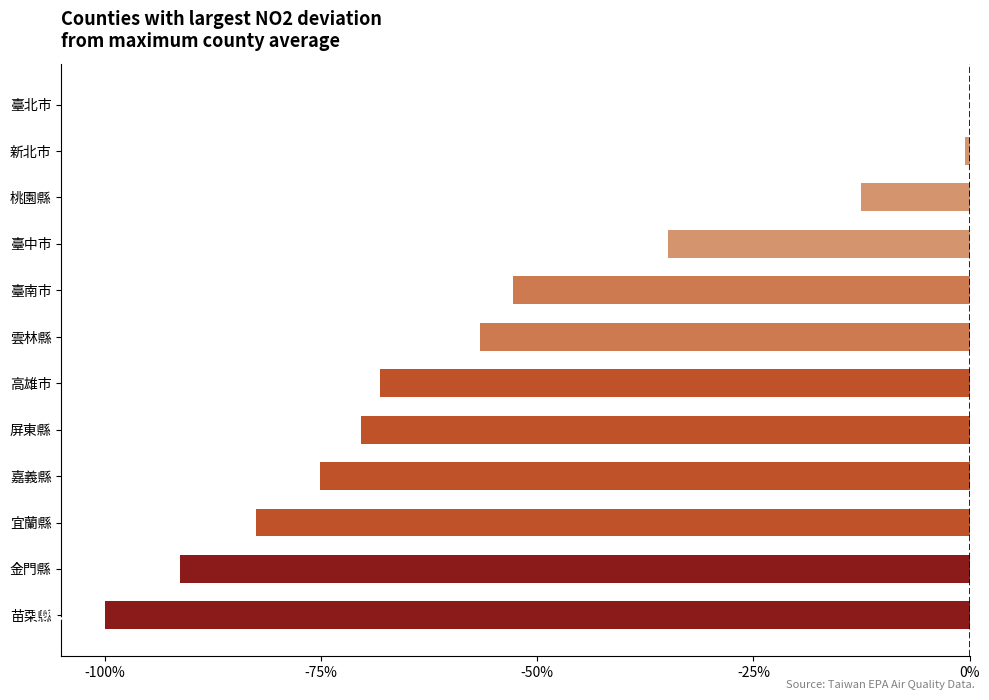

Are the bars horizontal?

Yes